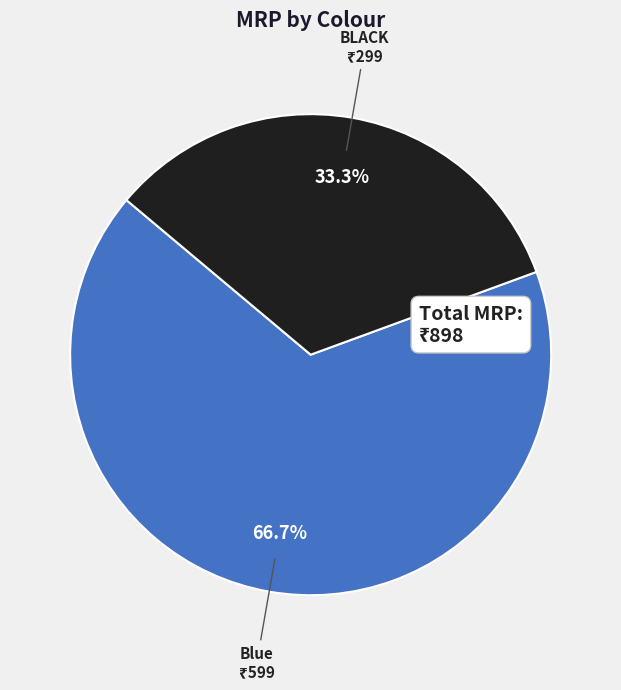

Does any single category account for the majority?

Yes